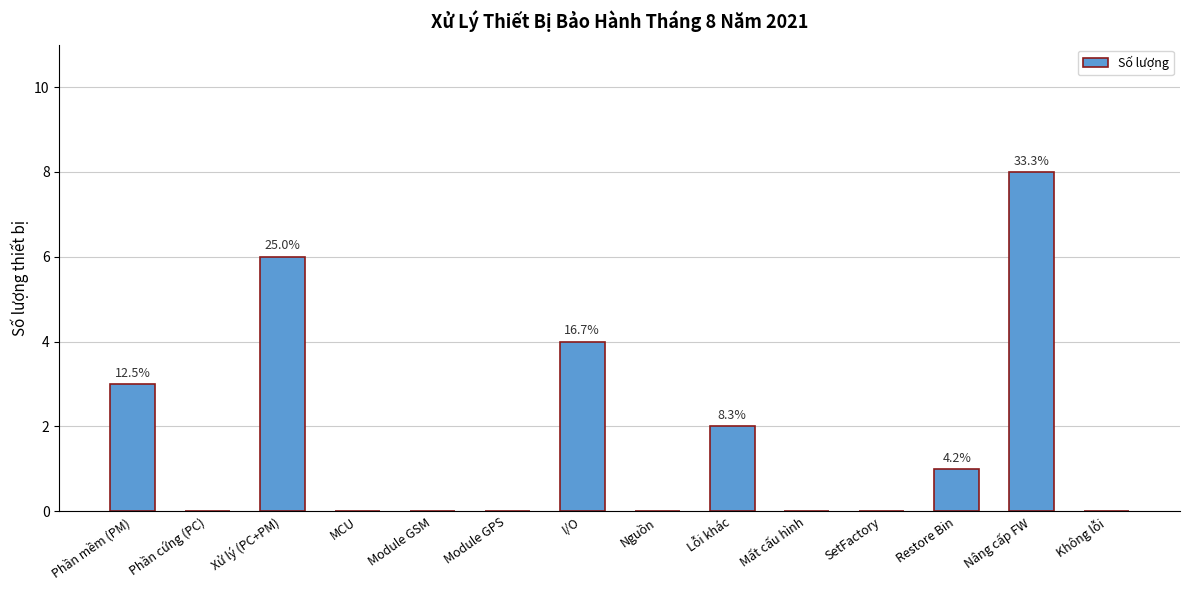

True or false: the data shows -4 at Nguồn.

False